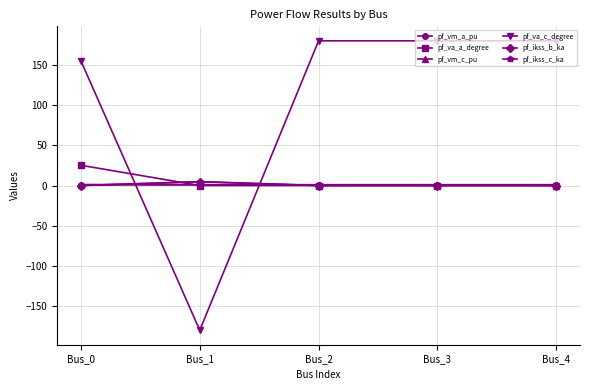

Where do pf_va_c_degree and pf_vm_c_pu first cross each other?

Bus_0 and Bus_1